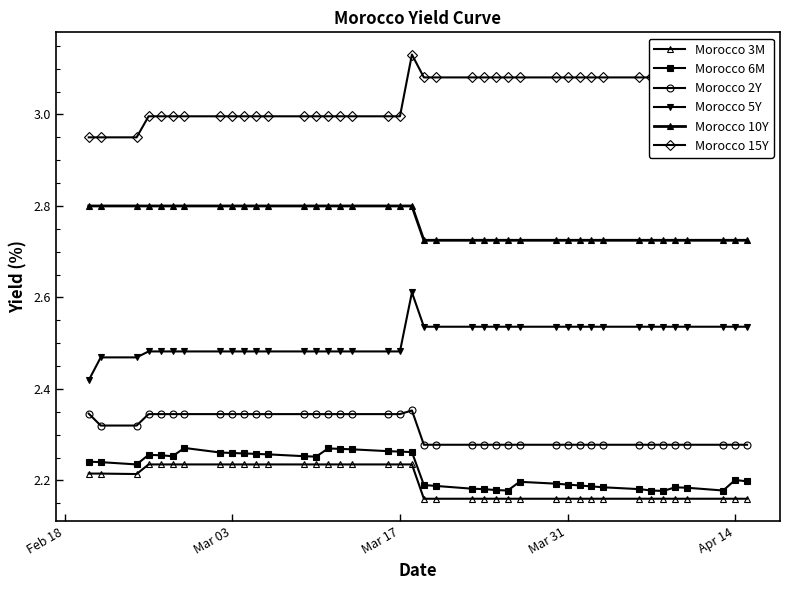

True or false: Morocco 6M and Morocco 15Y cross at least once.

False